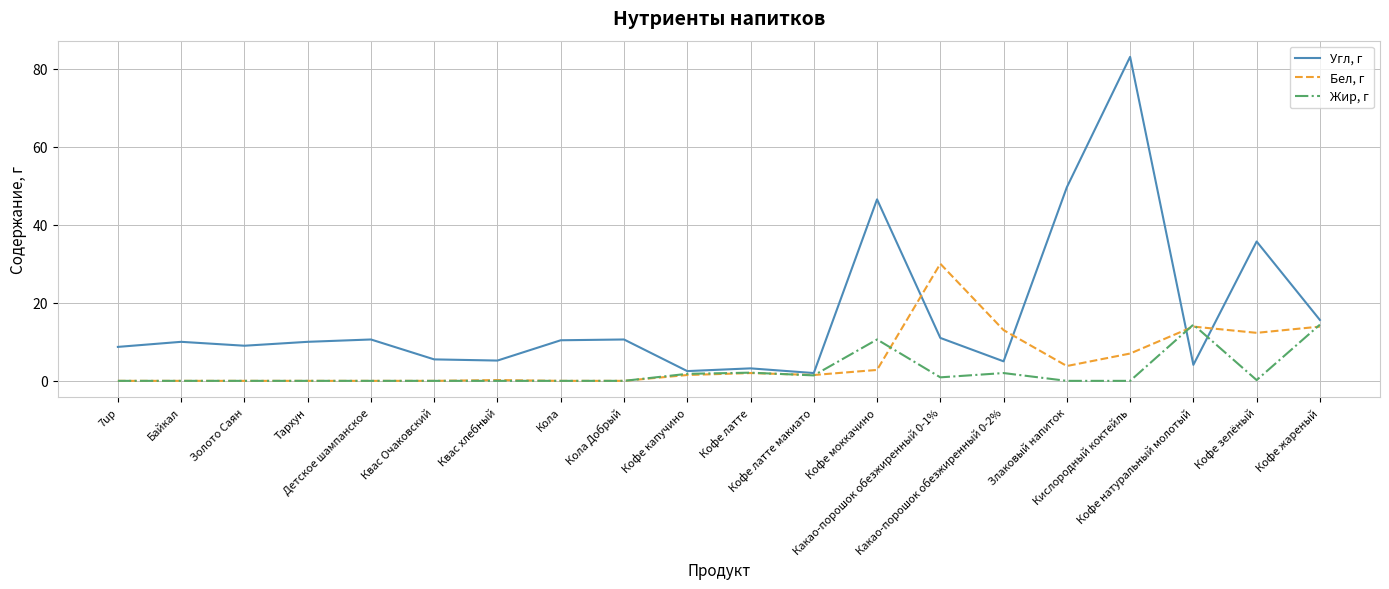

At how many categories does at least one series exceed 80?

1